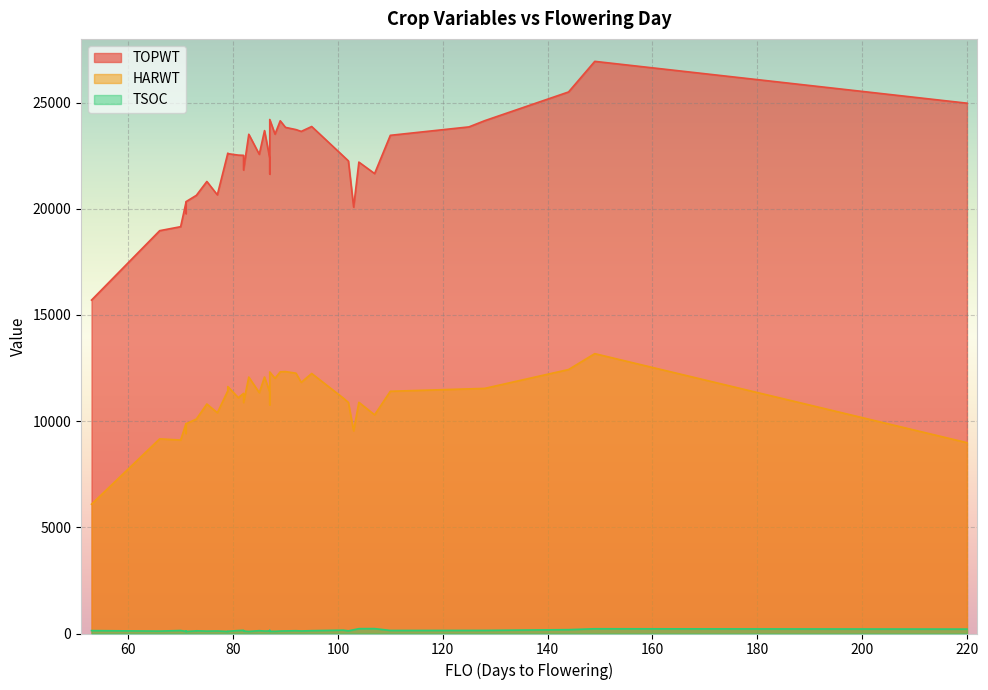

At which category is the sum across all series the highest?

149